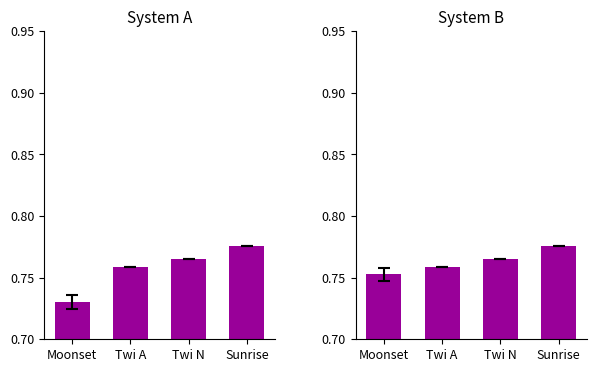

Reading left to right, what are all the values shown in this chart?

System A: Moonset=0.7	Twi A=0.8	Twi N=0.8	Sunrise=0.8
System B: Moonset=0.8	Twi A=0.8	Twi N=0.8	Sunrise=0.8